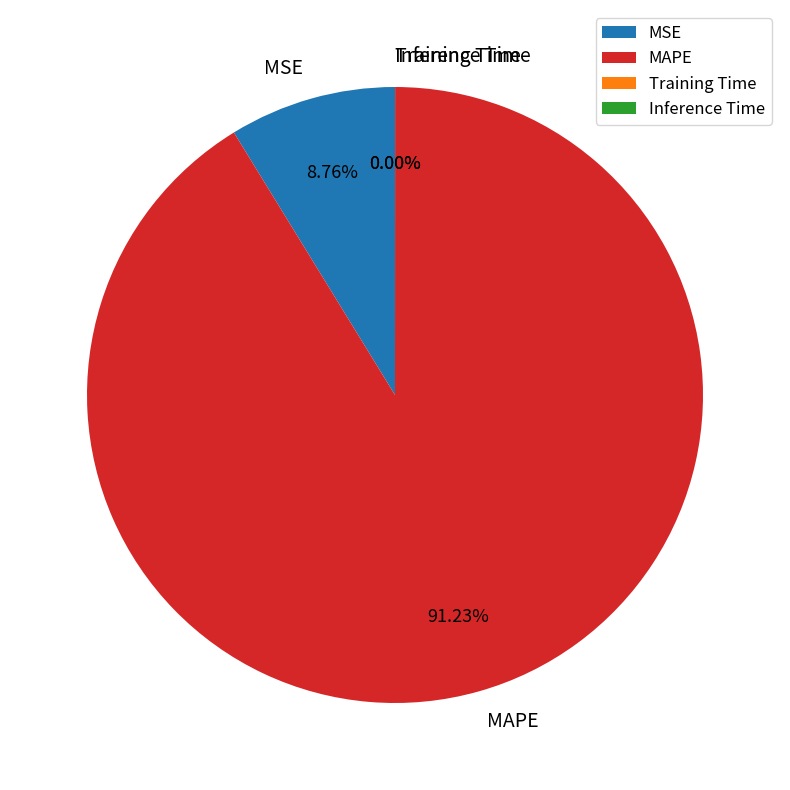

To the nearest percent, what is the difference between the largest and smallest slice percentages?

91%